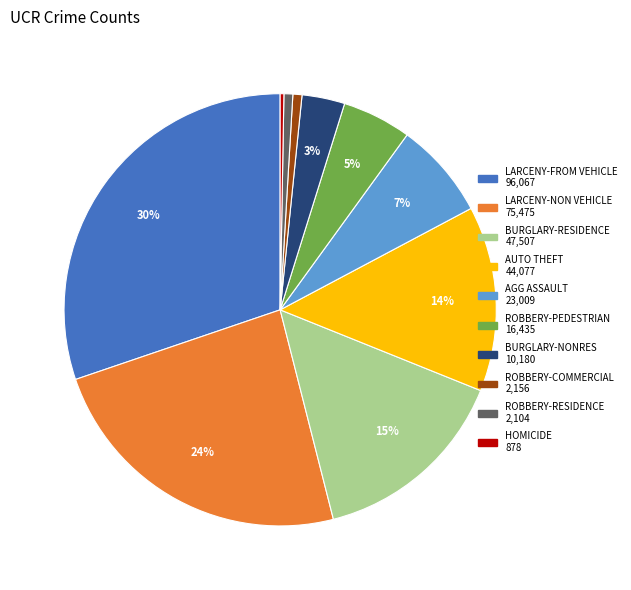

True or false: BURGLARY-NONRES accounts for 3% of the total.

True